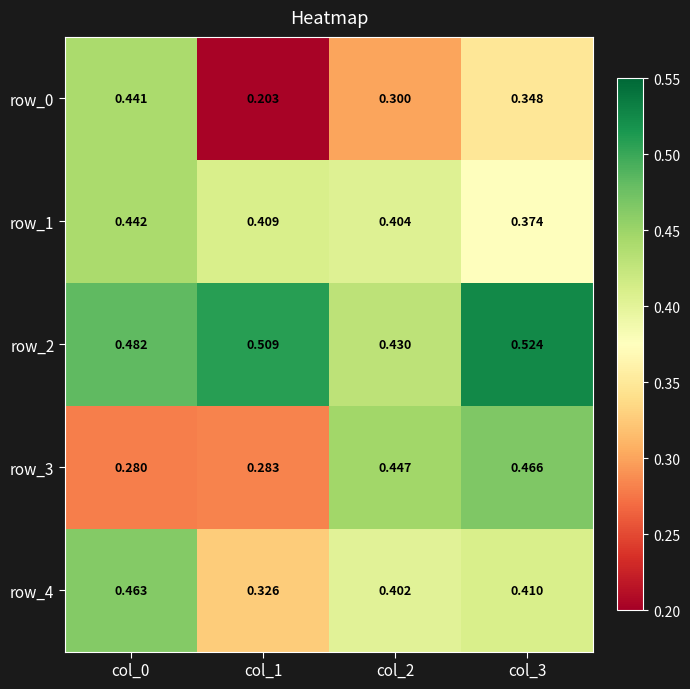

Is the value of row_2 at col_0 greater than the value of row_1 at col_2?

Yes